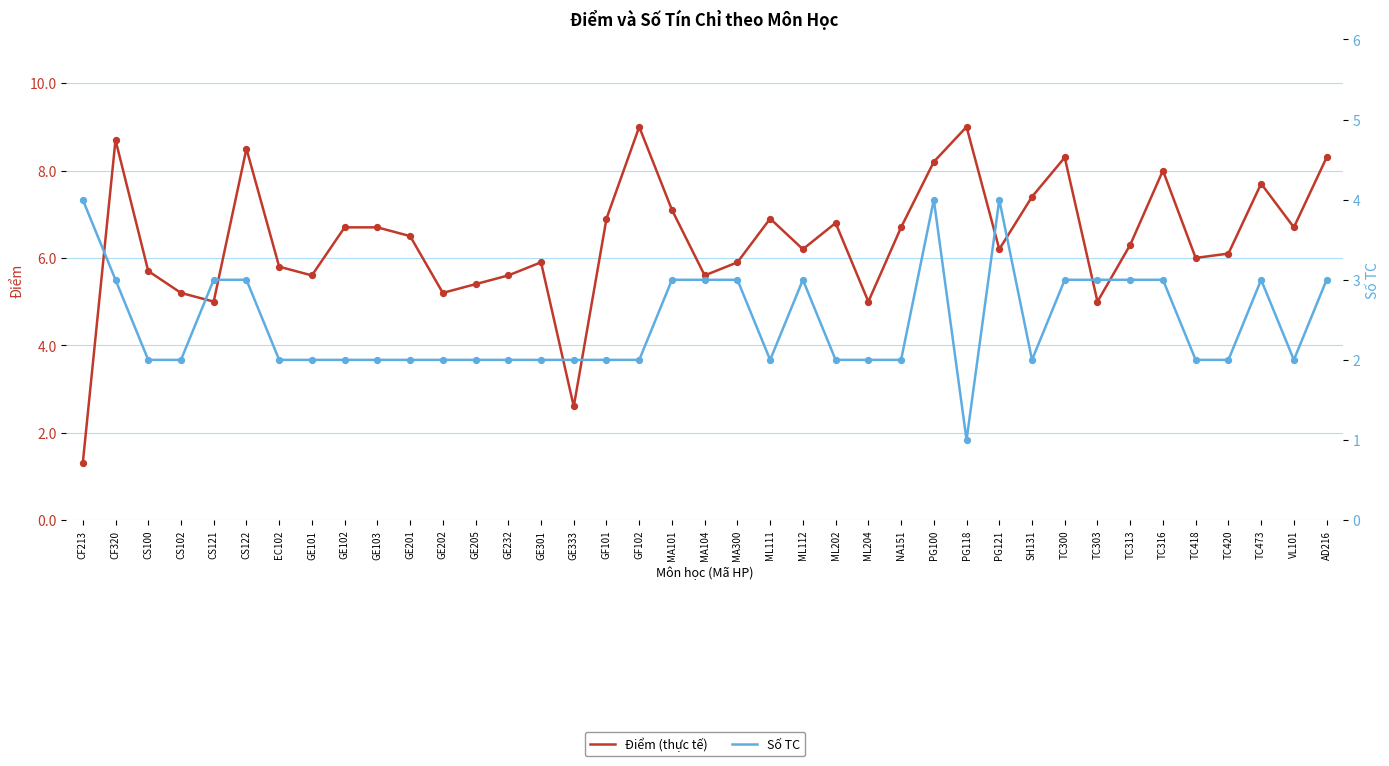

At which category is the sum across all series the highest?

PG100